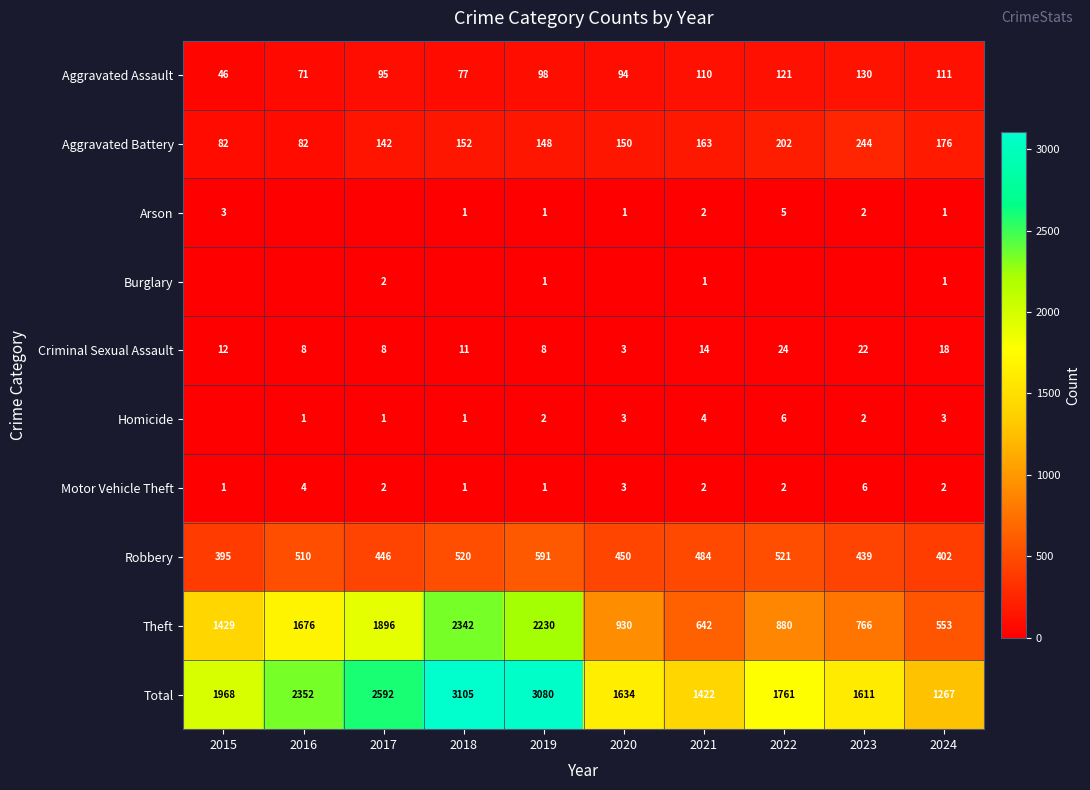

What is the spread (max minus min) of values at 2018?

3105